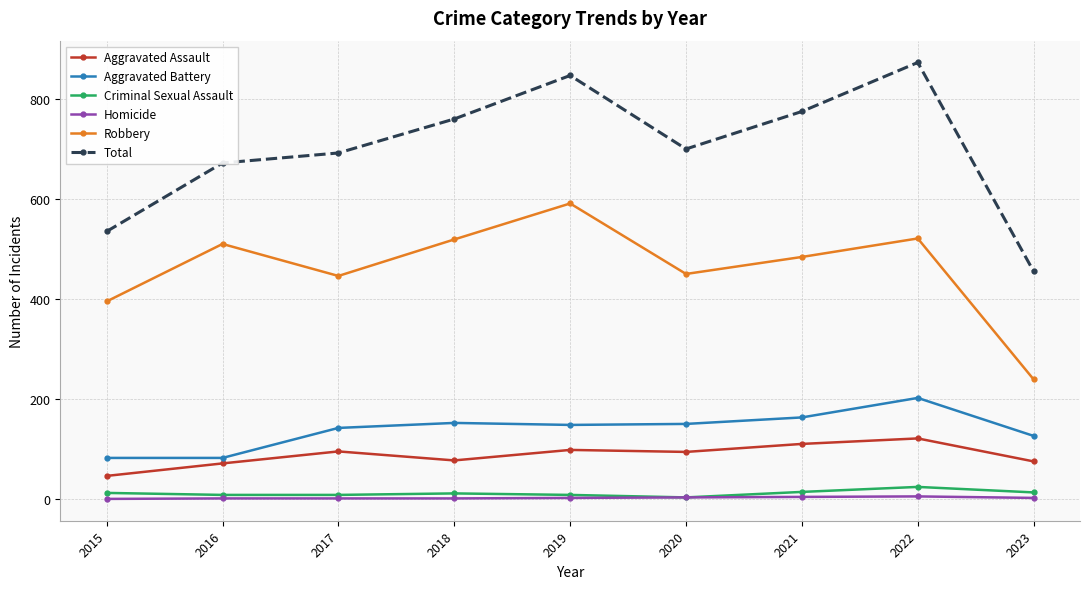

At which category does Total reach its first local peak?

2019